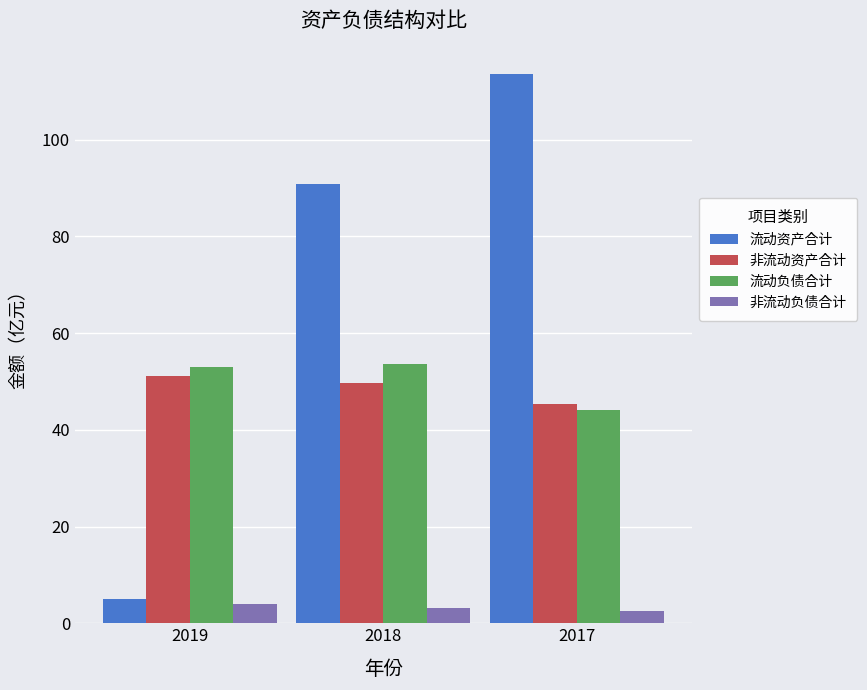

What is the total value across all series at 2017?

205.6